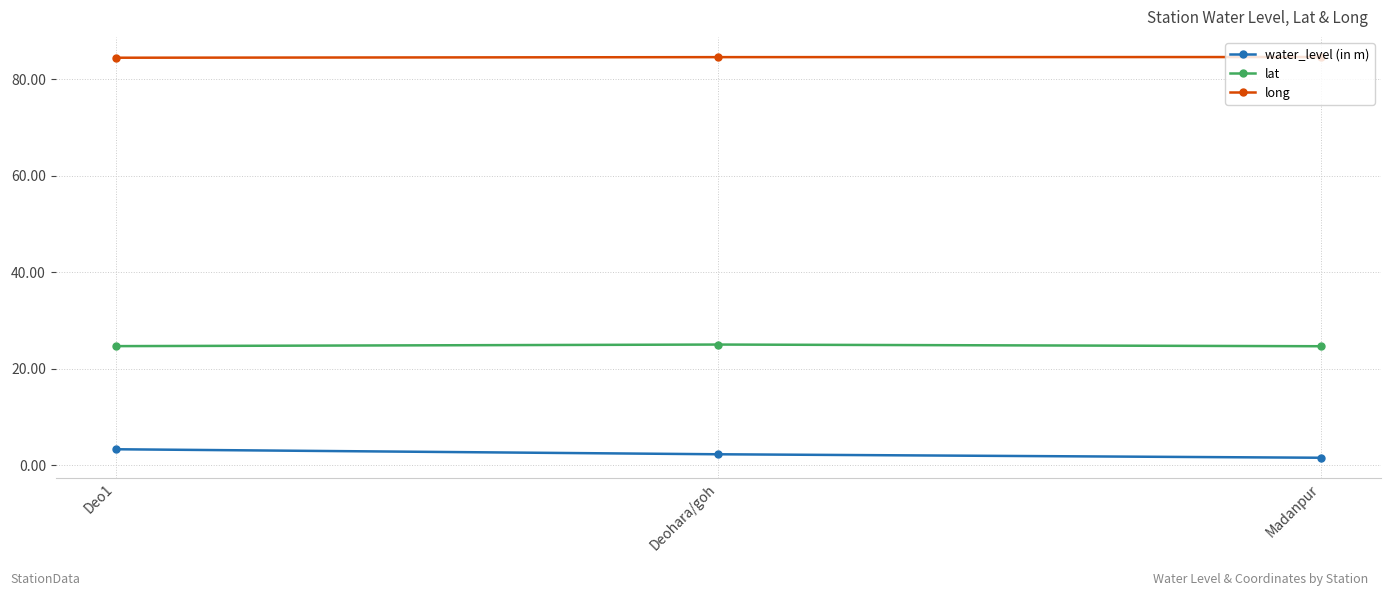

What is the maximum value for long?

84.6